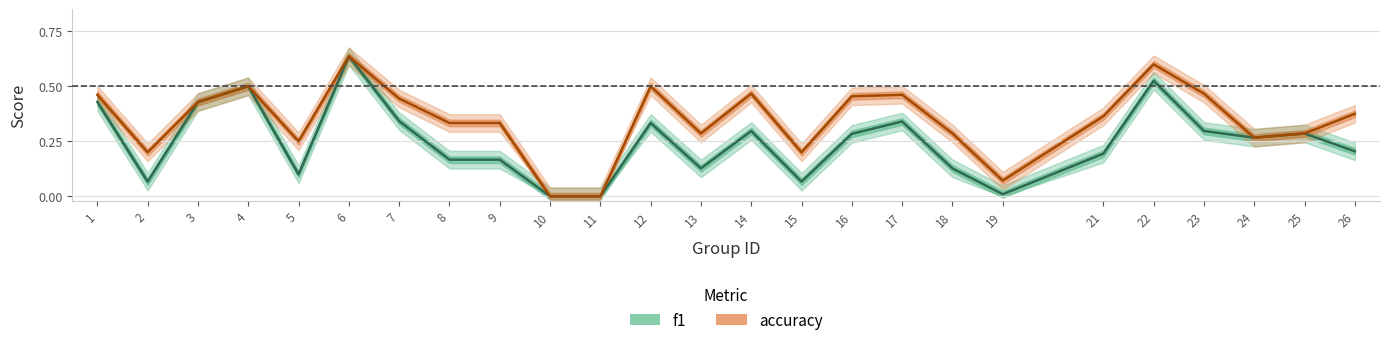

Is this an area chart (filled region under the line)?

No